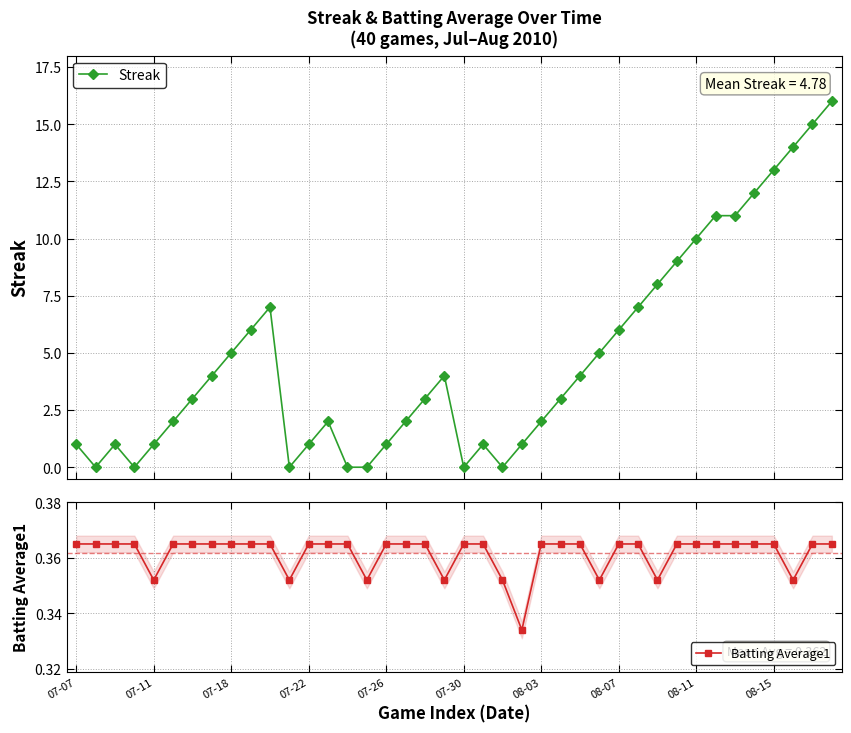

How many times do Batting Average1 and Streak cross each other?

12